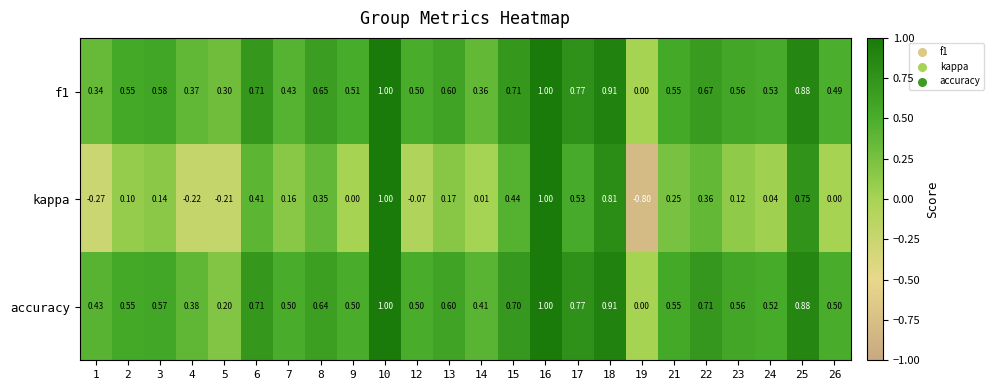

What is the total value across all series at 9?

1.0